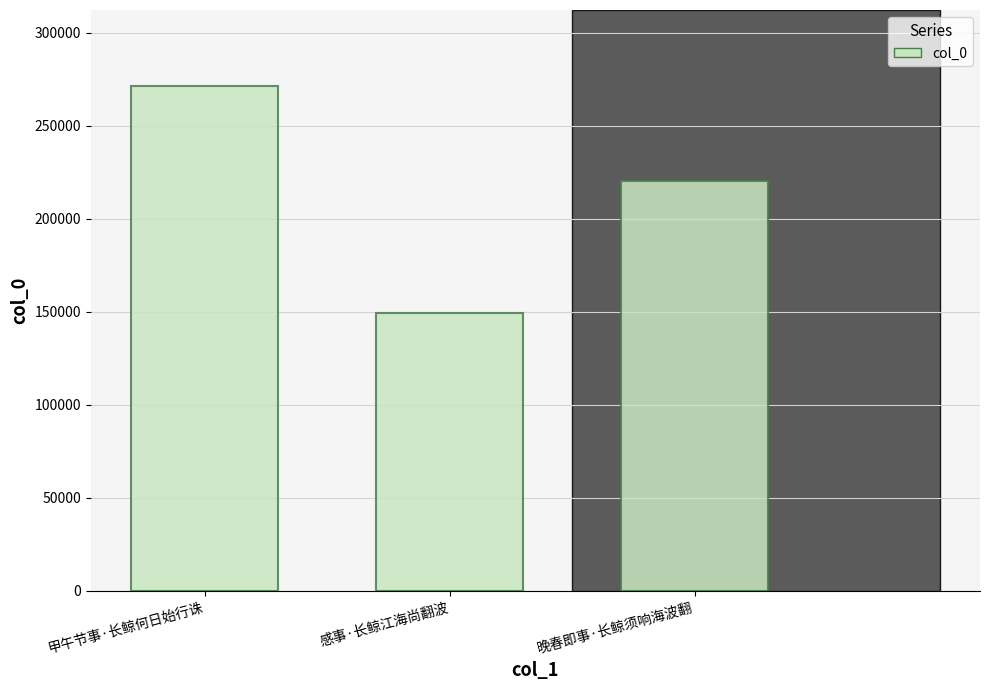

Reading left to right, extract all data points from this chart.

271420	149418	220468